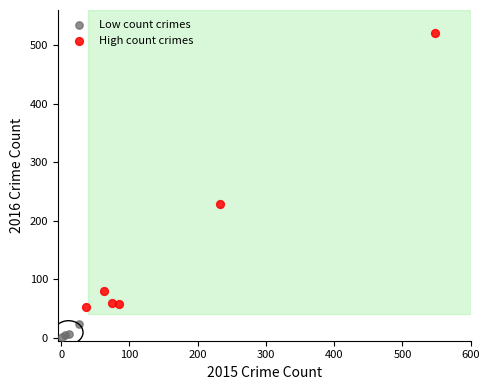

Which series reaches the minimum Y coordinate?

Low count crimes